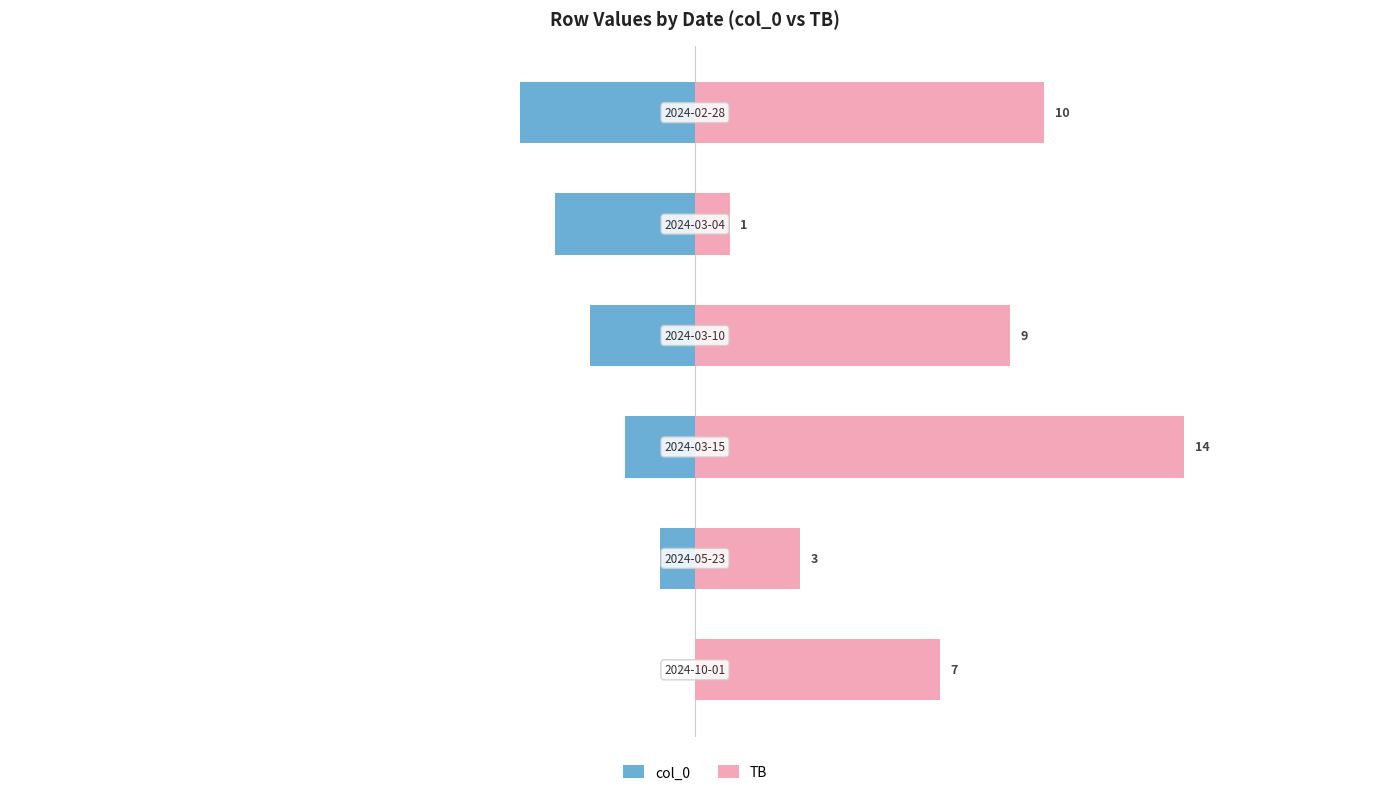

What is the value of the TB bar at the 4th from the left?

9